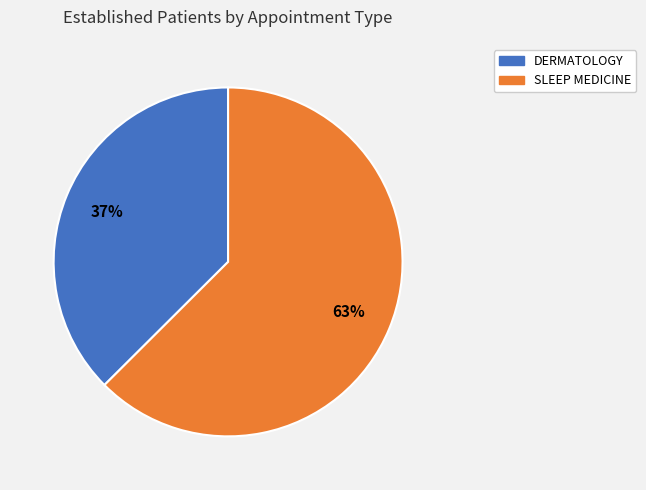

To the nearest percent, what is the combined percentage of SLEEP MEDICINE and DERMATOLOGY?

100%